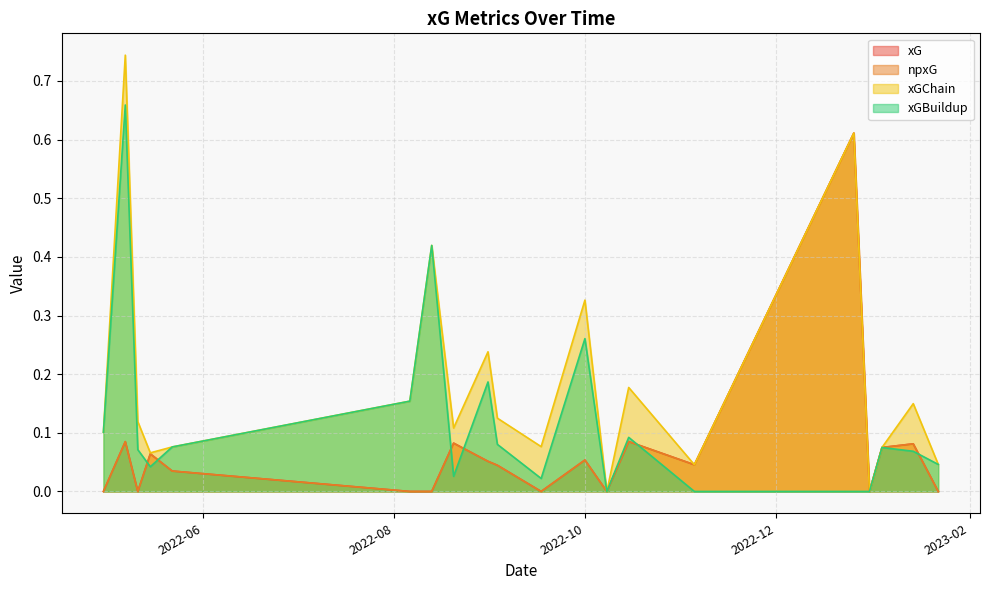

Does the chart have visible grid lines?

Yes